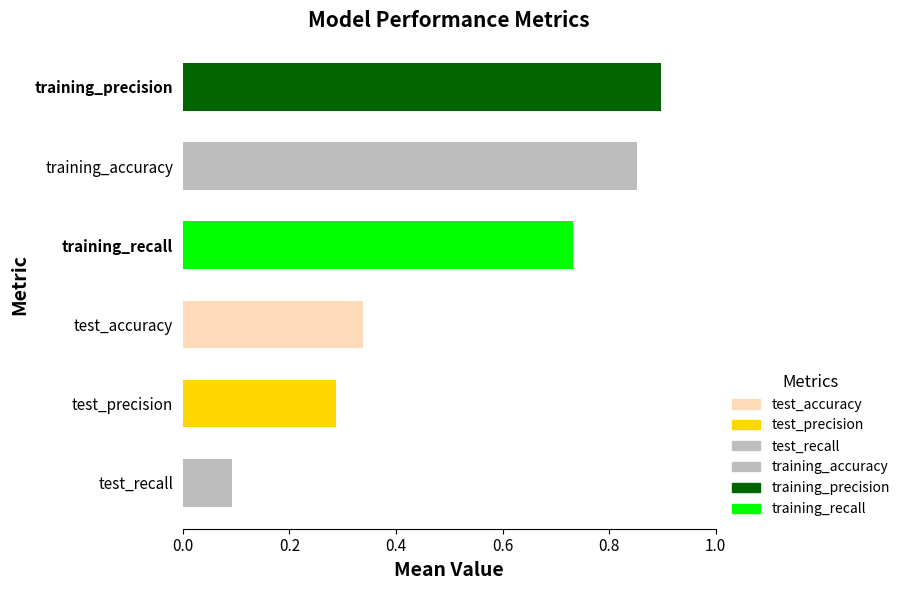

At which category does the chart reach its minimum across all series?

test_recall